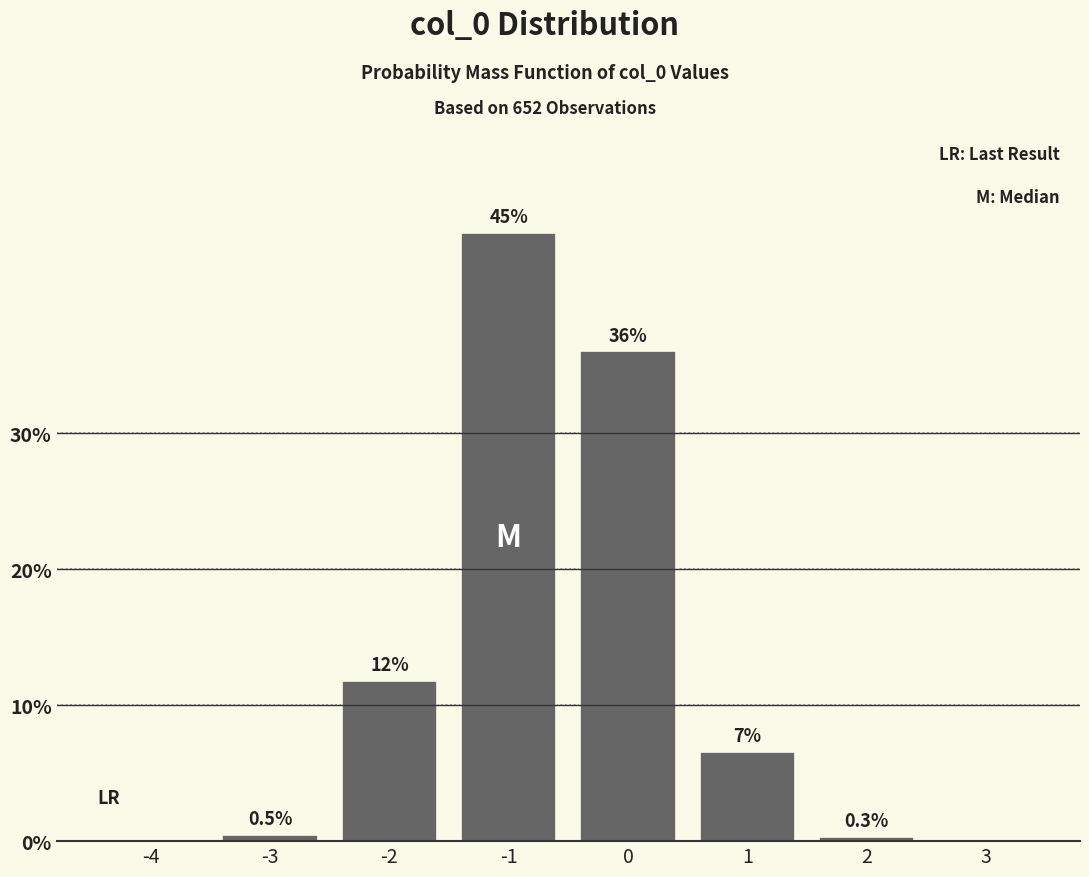

Reading right to left, extract all data points from this chart.

3=0.0	2=0.3	1=6.6	0=36.0	-1=44.8	-2=11.8	-3=0.5	-4=0.0